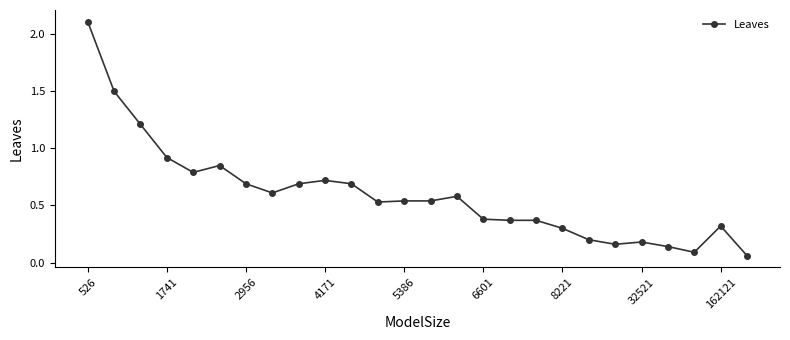

What is the sum of all values?

15.5